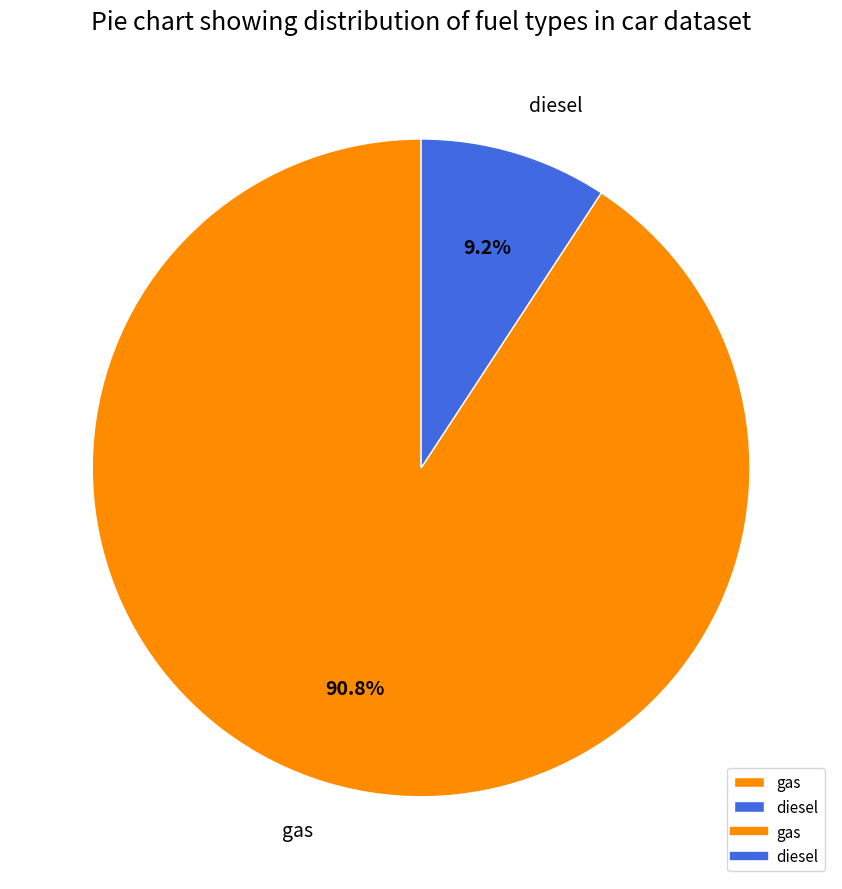

Is there a majority slice in this chart?

Yes